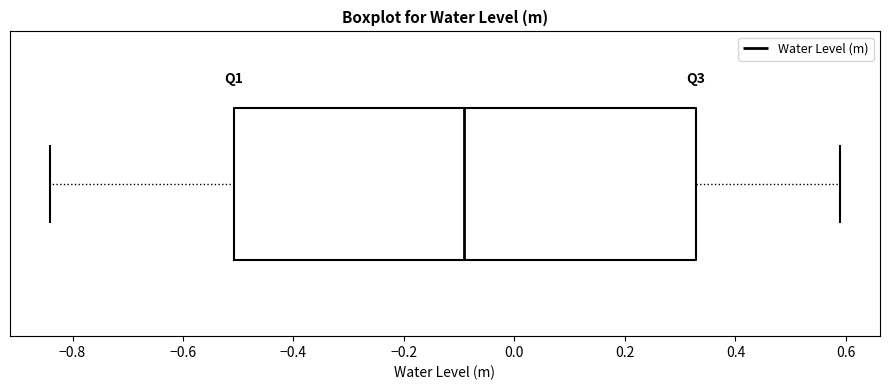

Where is the right edge of the box on the x-axis? The values are not printed on the chart, so give them approximately, as read against the axis.

0.32